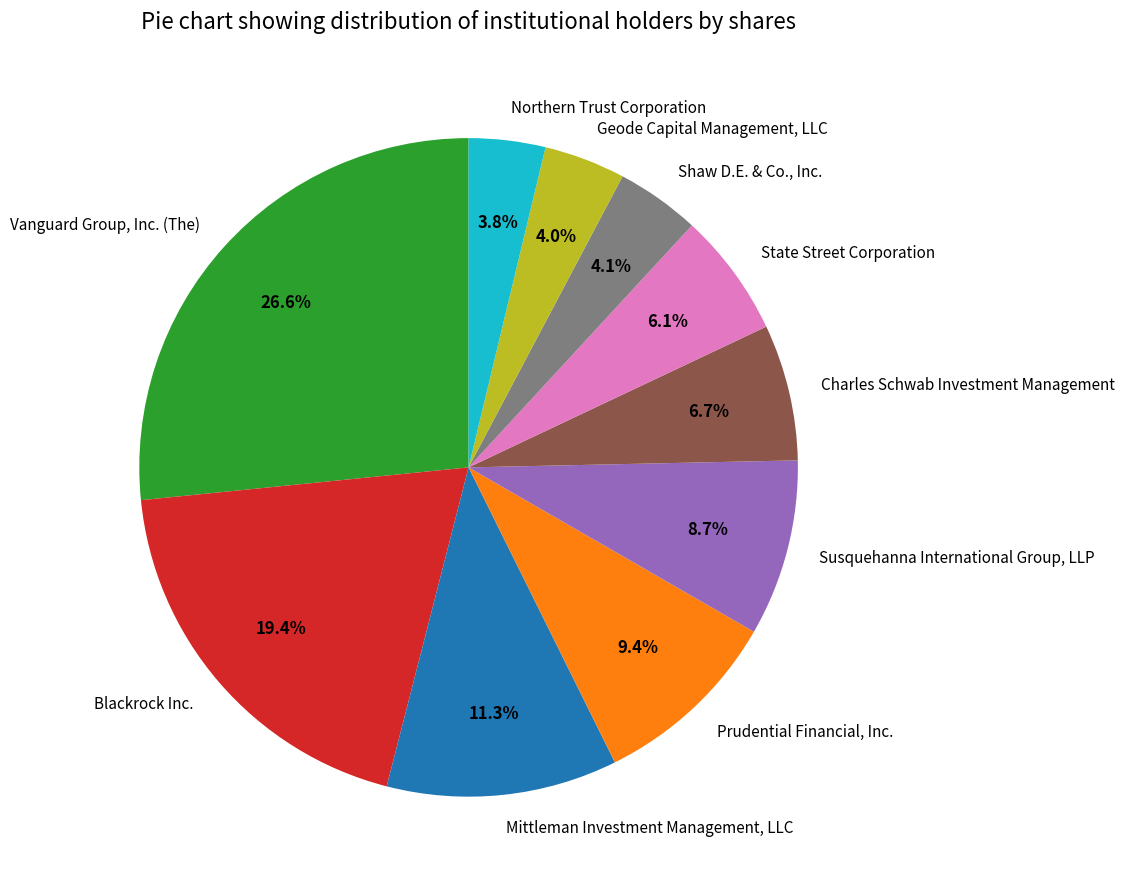

To the nearest percent, what is the combined percentage of Prudential Financial, Inc. and Vanguard Group, Inc. (The)?

36%